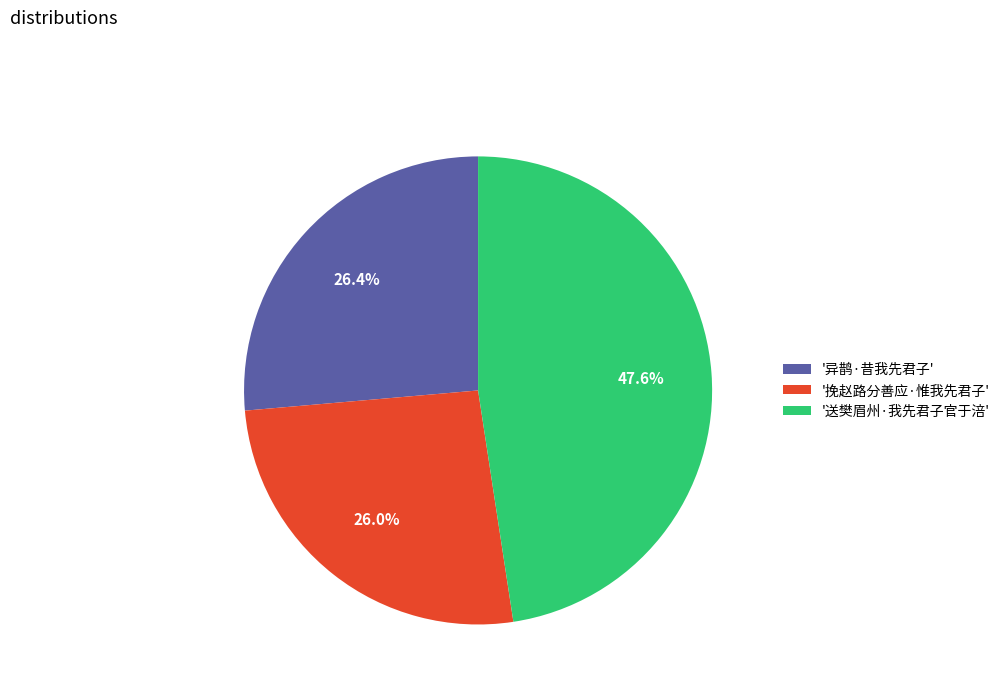

What is the largest slice in the pie chart?

'送樊眉州·我先君子官于涪'